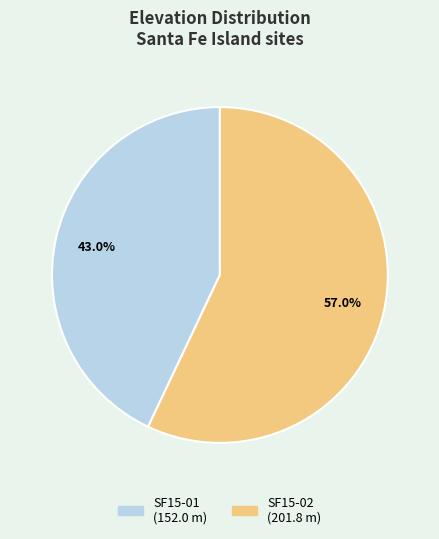

What portion of the pie excludes SF15-02?

43.0%